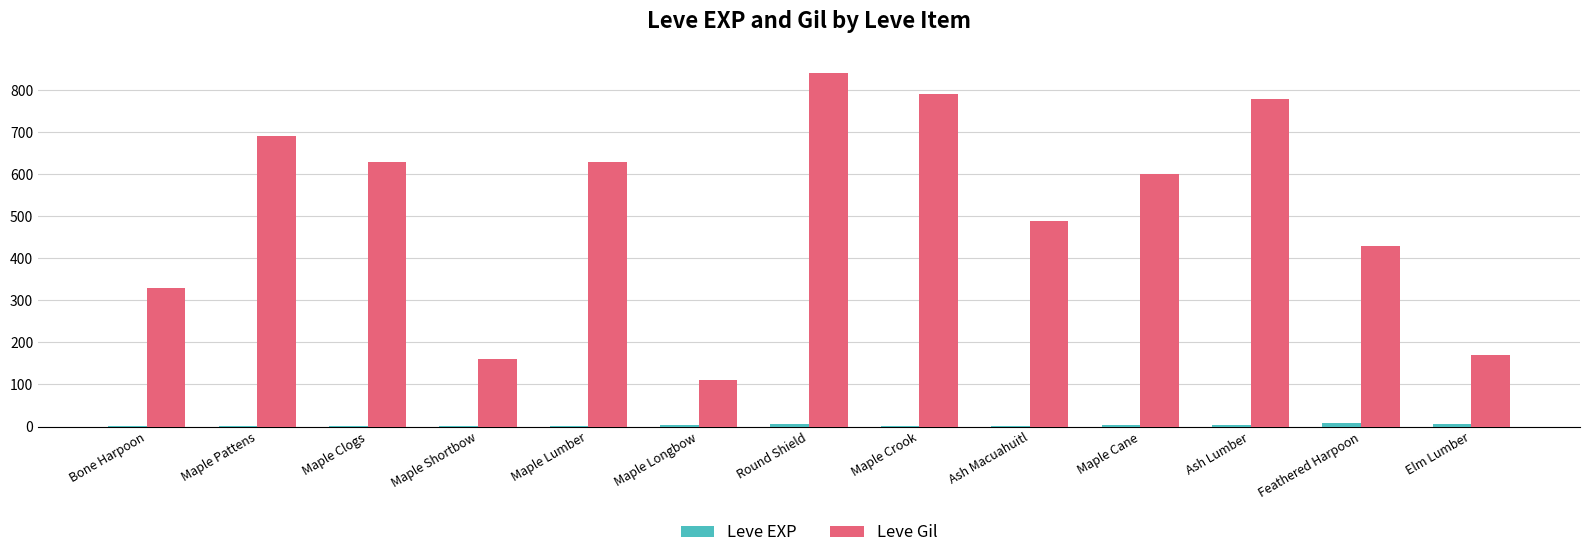

What are all the series names shown in the legend?

Leve EXP, Leve Gil